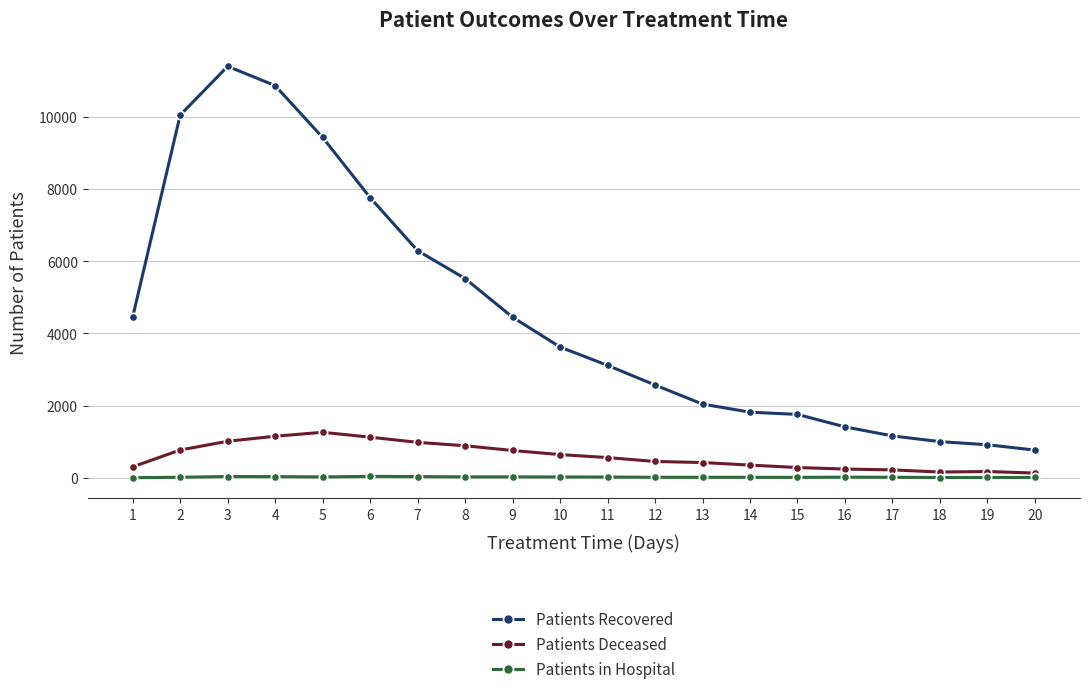

Which series has the widest spread of values?

Patients Recovered